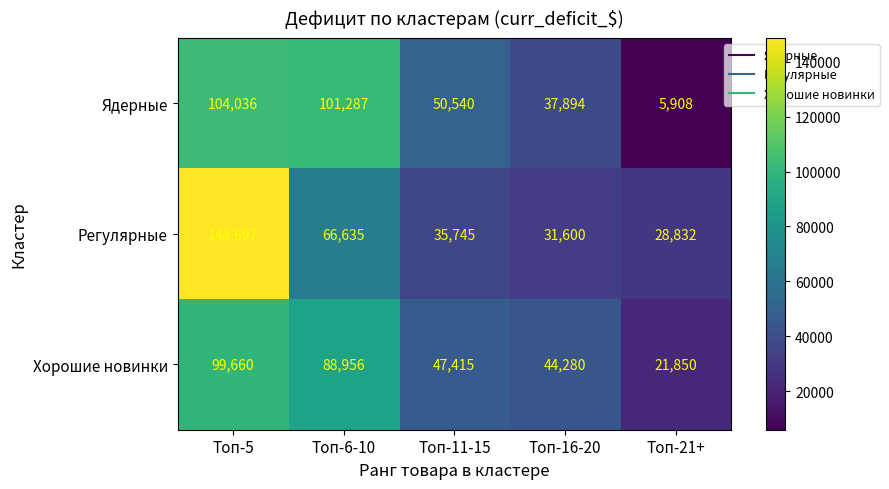

Between Топ-5 and Топ-11-15, which series saw the biggest shift?

Регулярные